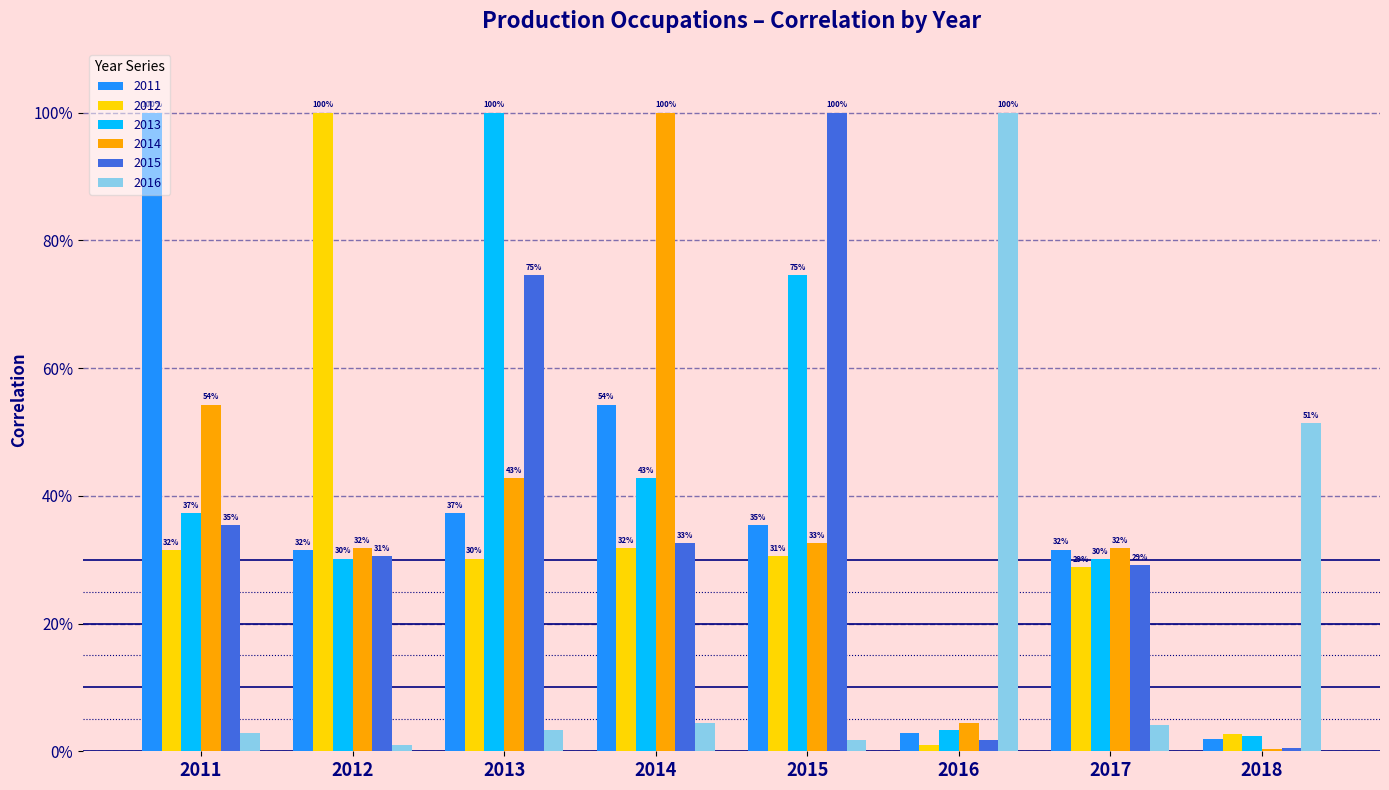

Reading left to right, list all the values displayed in this chart.

2011: 2011=1.0	2012=0.3	2013=0.4	2014=0.5	2015=0.4	2016=0.0	2017=0.3	2018=0.0
2012: 2011=0.3	2012=1.0	2013=0.3	2014=0.3	2015=0.3	2016=0.0	2017=0.3	2018=0.0
2013: 2011=0.4	2012=0.3	2013=1.0	2014=0.4	2015=0.7	2016=0.0	2017=0.3	2018=0.0
2014: 2011=0.5	2012=0.3	2013=0.4	2014=1.0	2015=0.3	2016=0.0	2017=0.3	2018=0.0
2015: 2011=0.4	2012=0.3	2013=0.7	2014=0.3	2015=1.0	2016=0.0	2017=0.3	2018=0.0
2016: 2011=0.0	2012=0.0	2013=0.0	2014=0.0	2015=0.0	2016=1.0	2017=0.0	2018=0.5